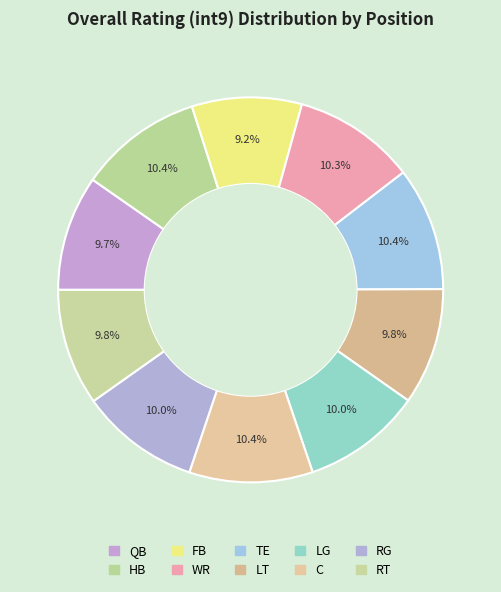

How many segments does this pie chart have?

10